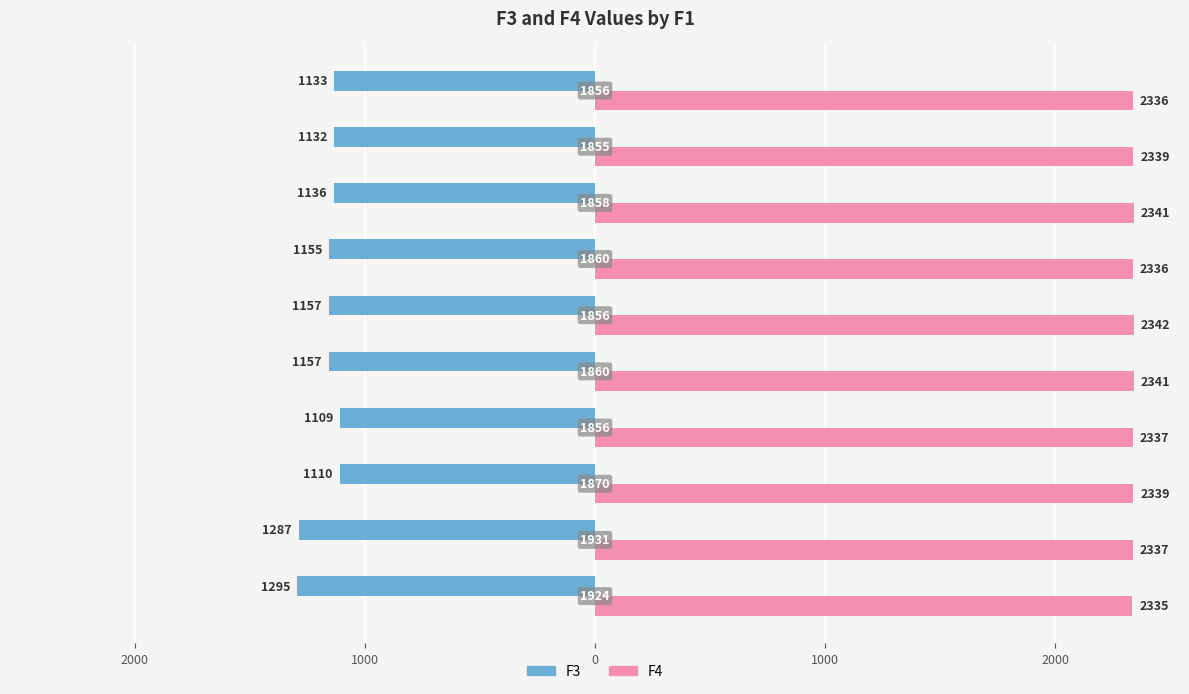

What are all the series names shown in the legend?

F3, F4